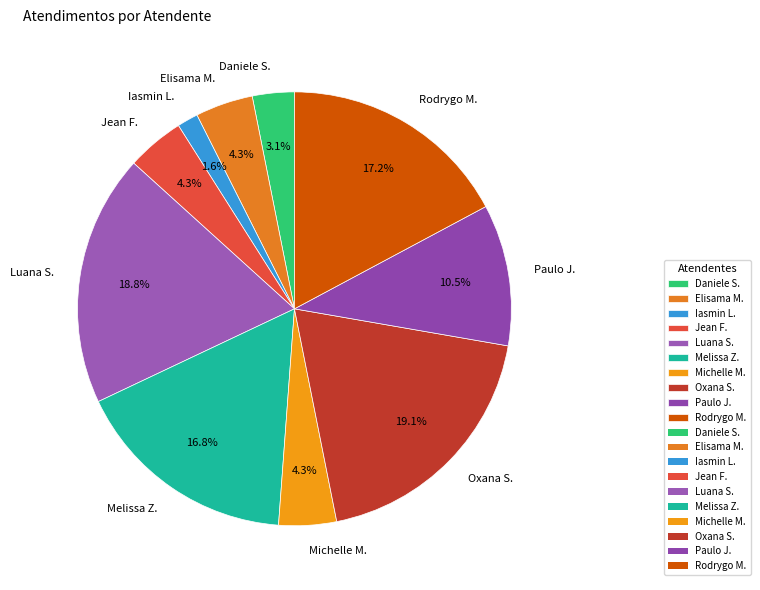

To the nearest percent, what is the average slice percentage?

10%